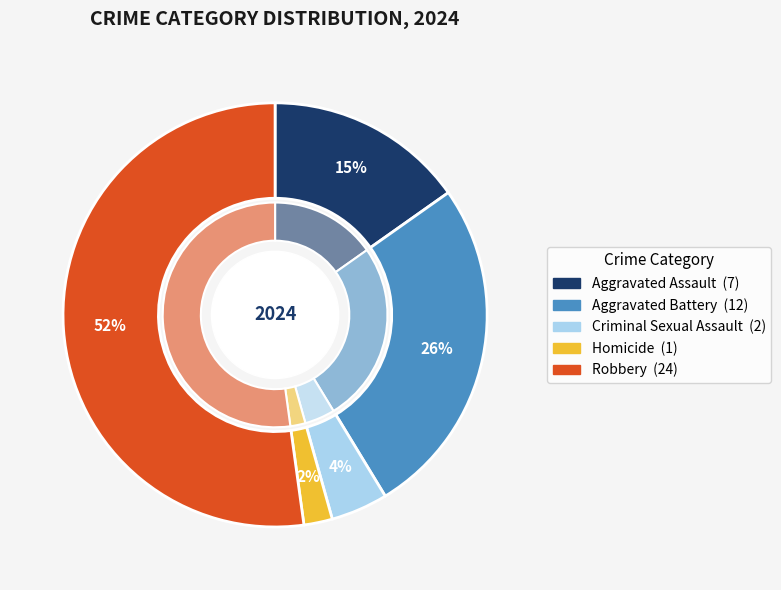

Which slice is the smallest?

Homicide